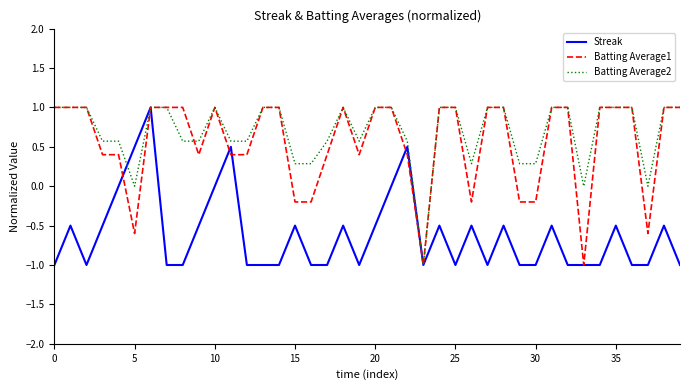

What is the lowest value of the Streak series?

-1.0